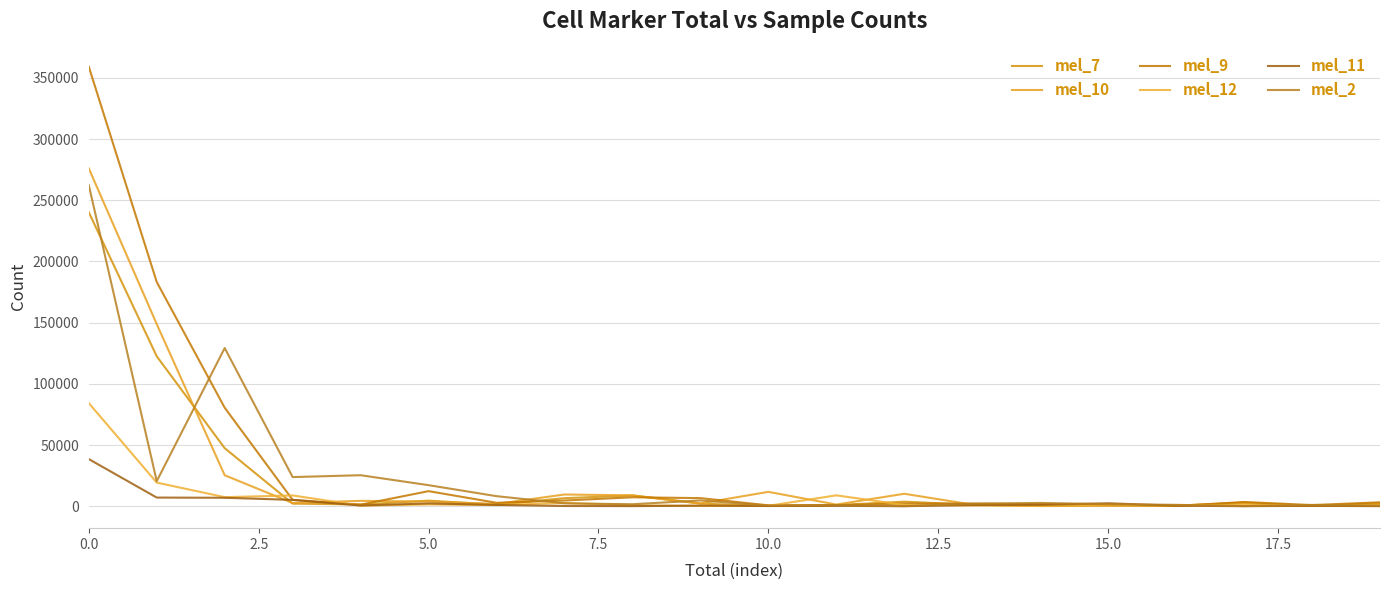

What is the difference between the second highest and minimum values in the mel_2 series?

129171